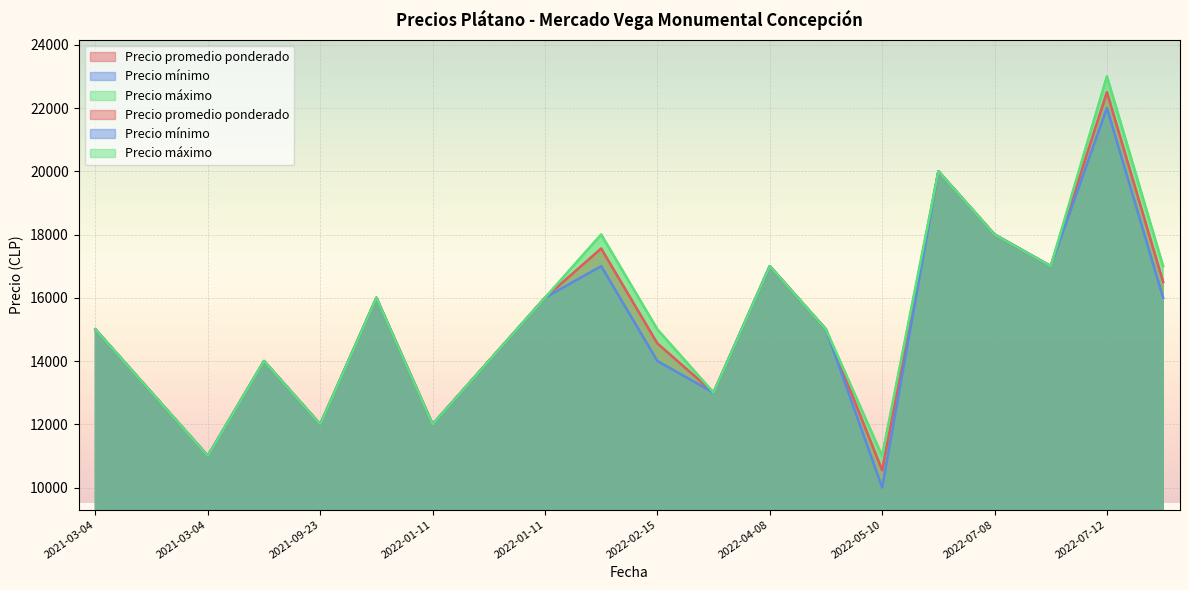

Which series has the largest total across all categories?

Precio máximo